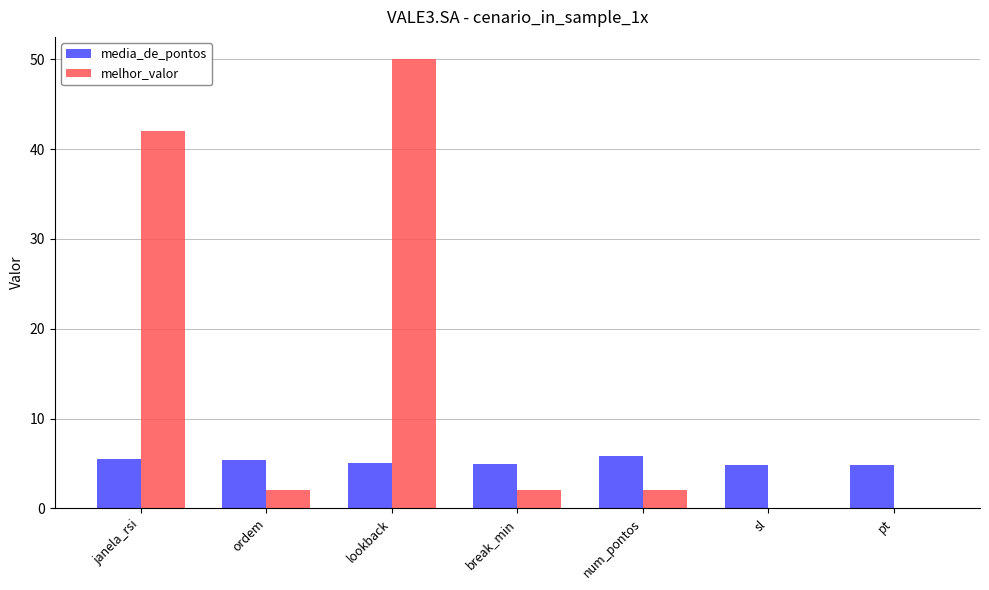

True or false: melhor_valor has a value of 2.0 at break_min.

True